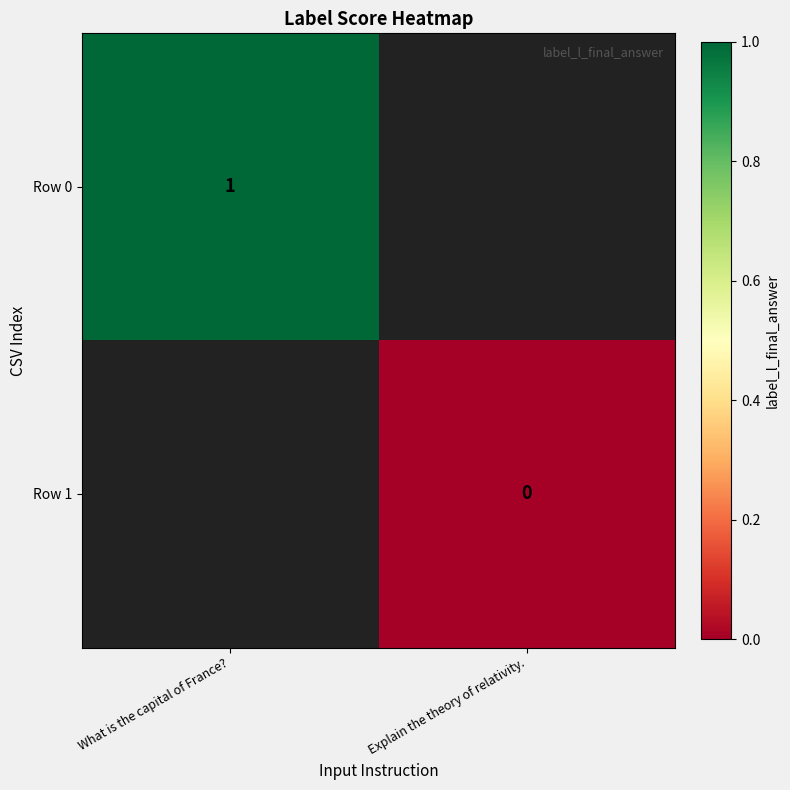

Is the value of Row 1 at Explain the theory of relativity. greater than the value of Row 0 at What is the capital of France??

No